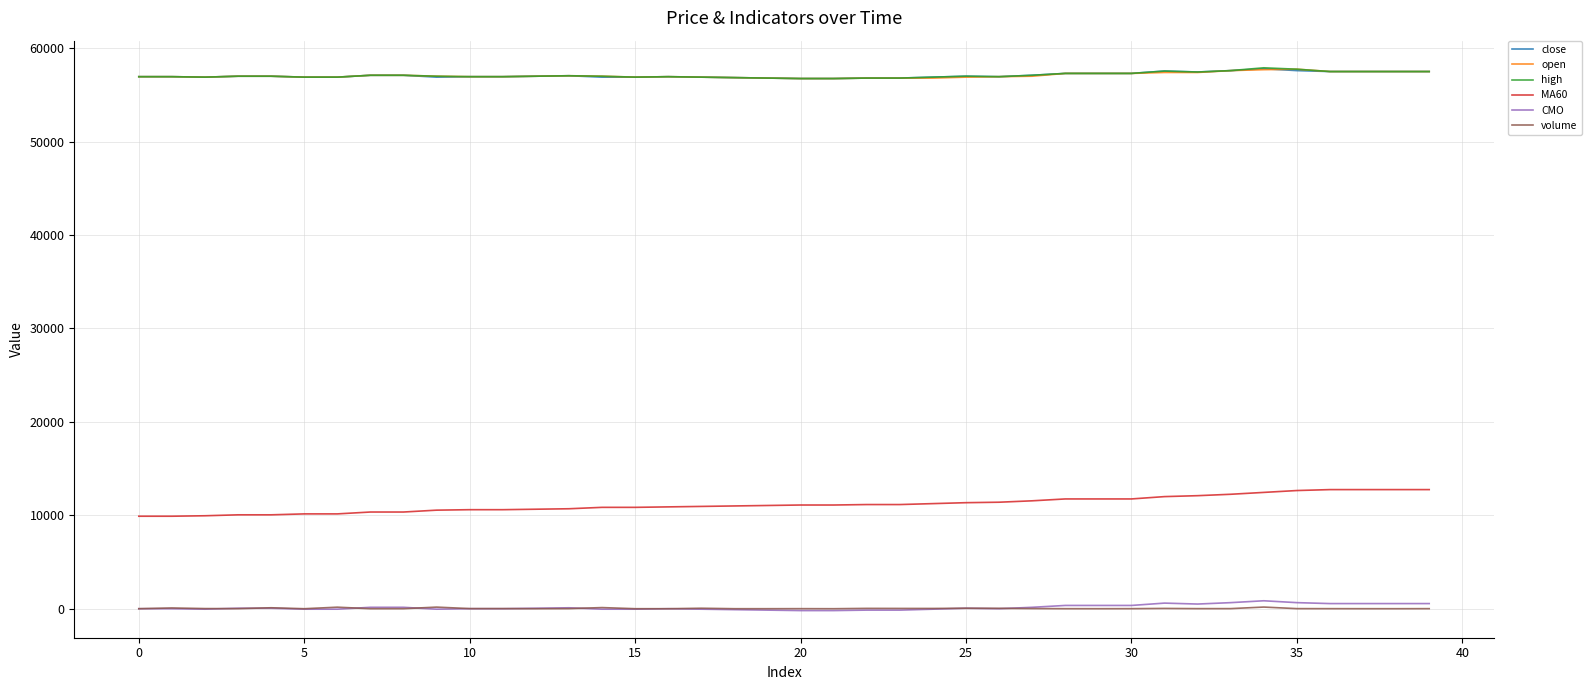

How many distinct data groups are displayed?

6